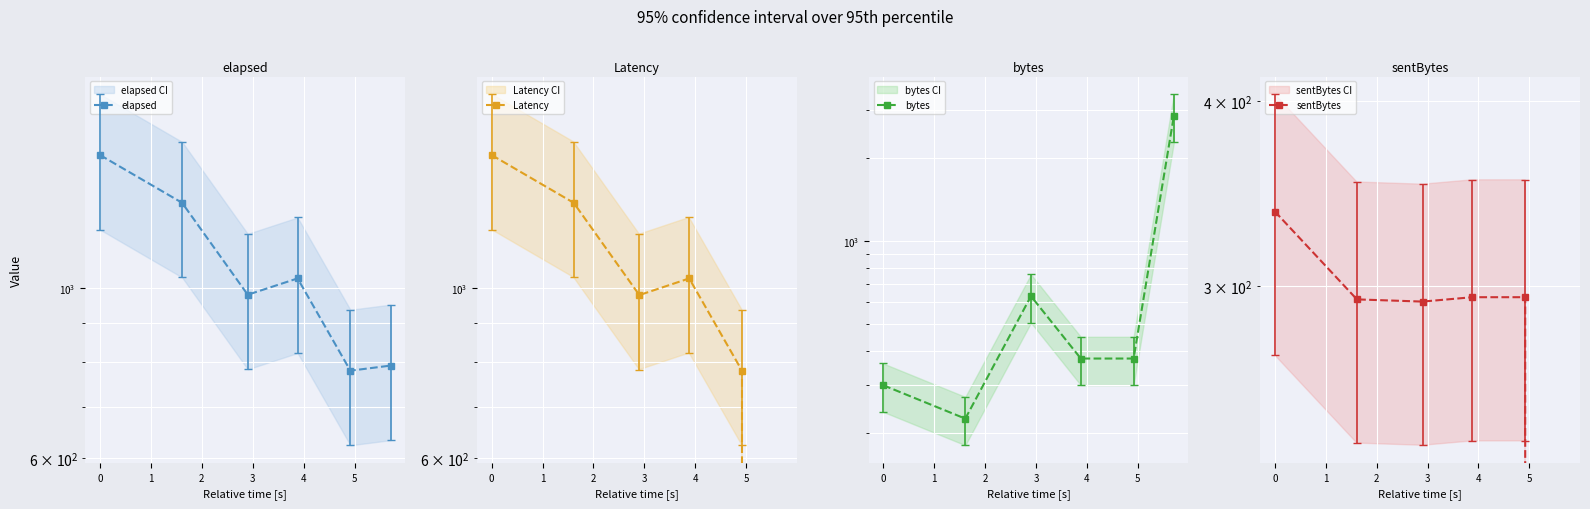

True or false: elapsed and bytes cross at least once.

True